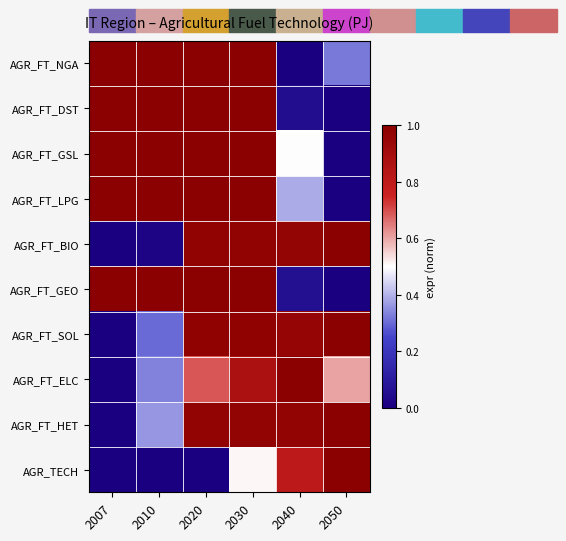

Between 2050 and 2010, which is larger?

2010